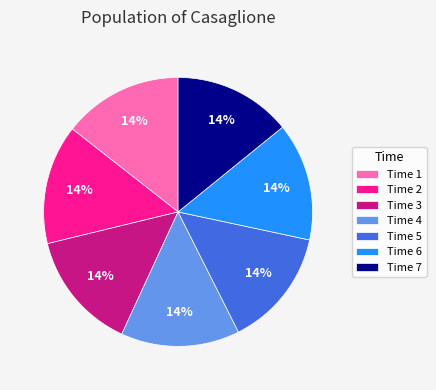

How many segments does this pie chart have?

7